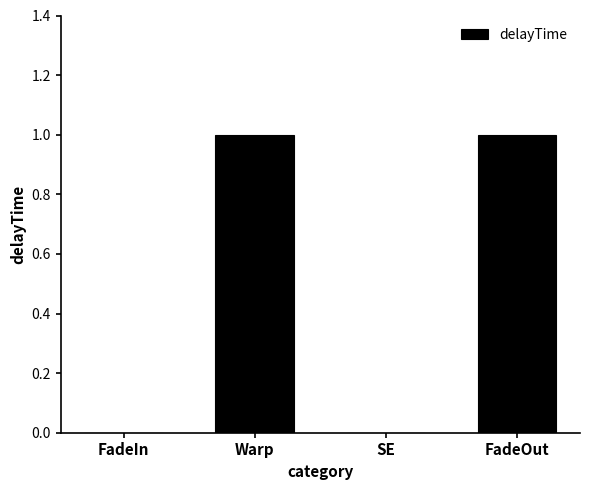

Reading left to right, what are all the values shown in this chart?

FadeIn=0	Warp=1	SE=0	FadeOut=1